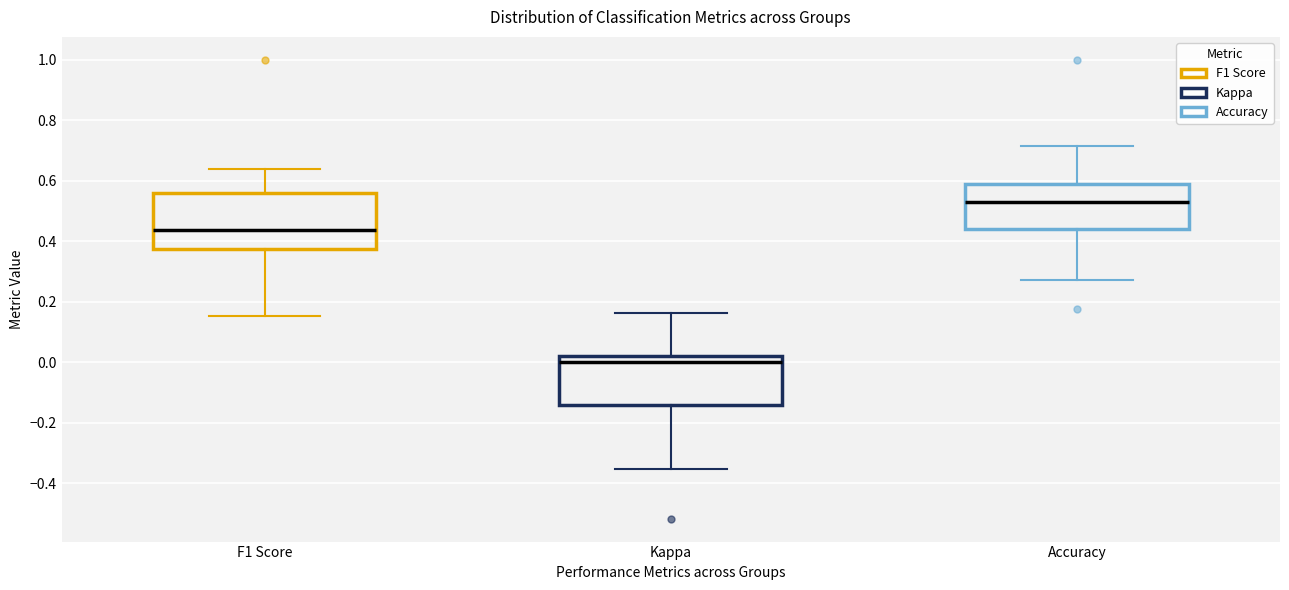

Reading left to right, transcribe this box plot: for each box, give where its median line is, the range the box spans, and where its two whiskers end, as read against the y-axis. The values are not printed on the chart, so give them approximately, as read against the axis.

F1 Score: median 0.44, box 0.38 to 0.56, whiskers 0.16 to 0.64
Kappa: median 0.00, box -0.14 to 0.02, whiskers -0.36 to 0.16
Accuracy: median 0.54, box 0.44 to 0.58, whiskers 0.28 to 0.72